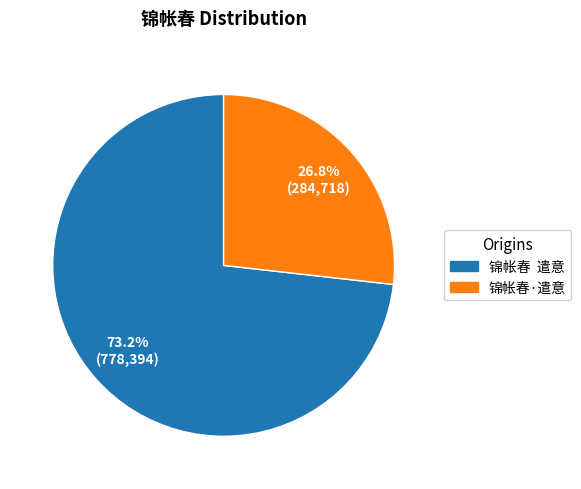

True or false: 锦帐春·遣意 accounts for 19% of the total.

False